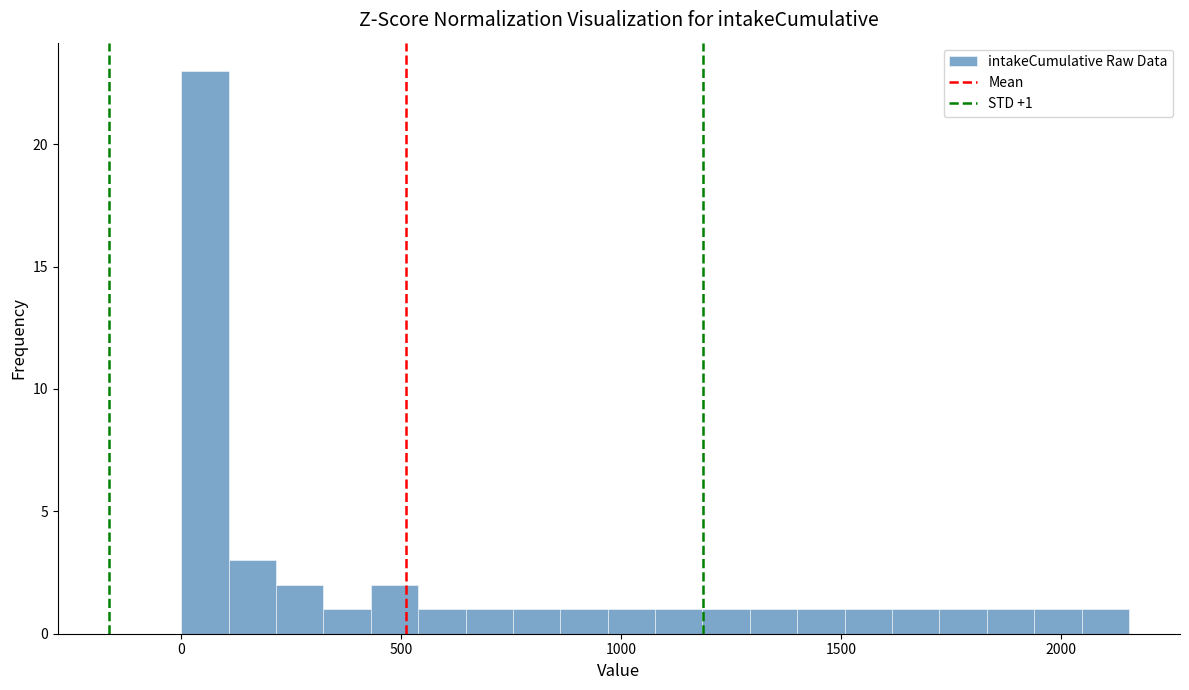

Read against the x-axis, roughly where is the centre of the tallest bar?

50